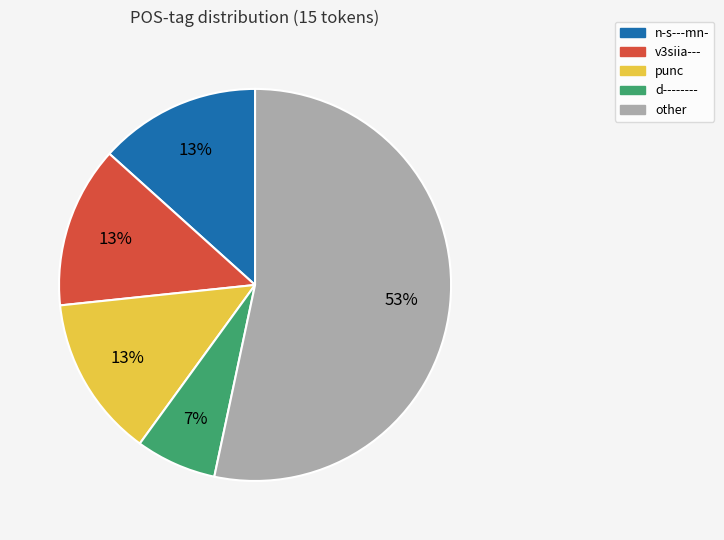

To the nearest percent, what is the average slice percentage?

20%